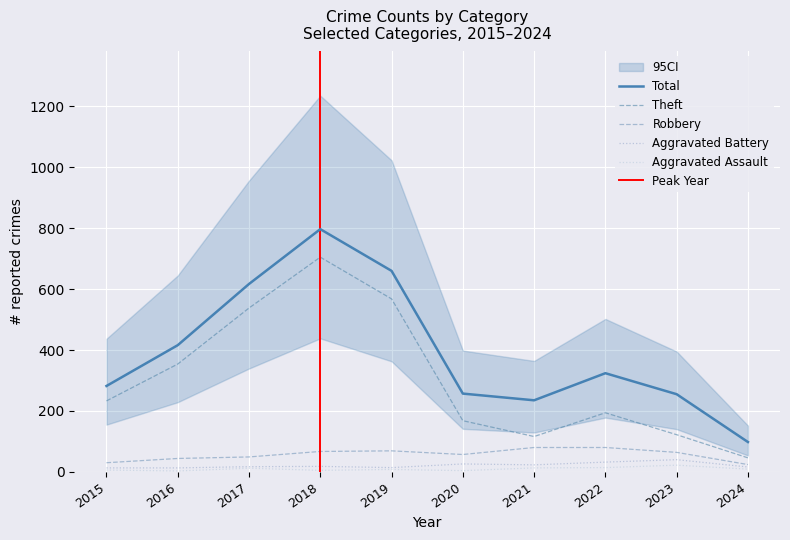

True or false: Robbery has a value of 49 at 2017.

True